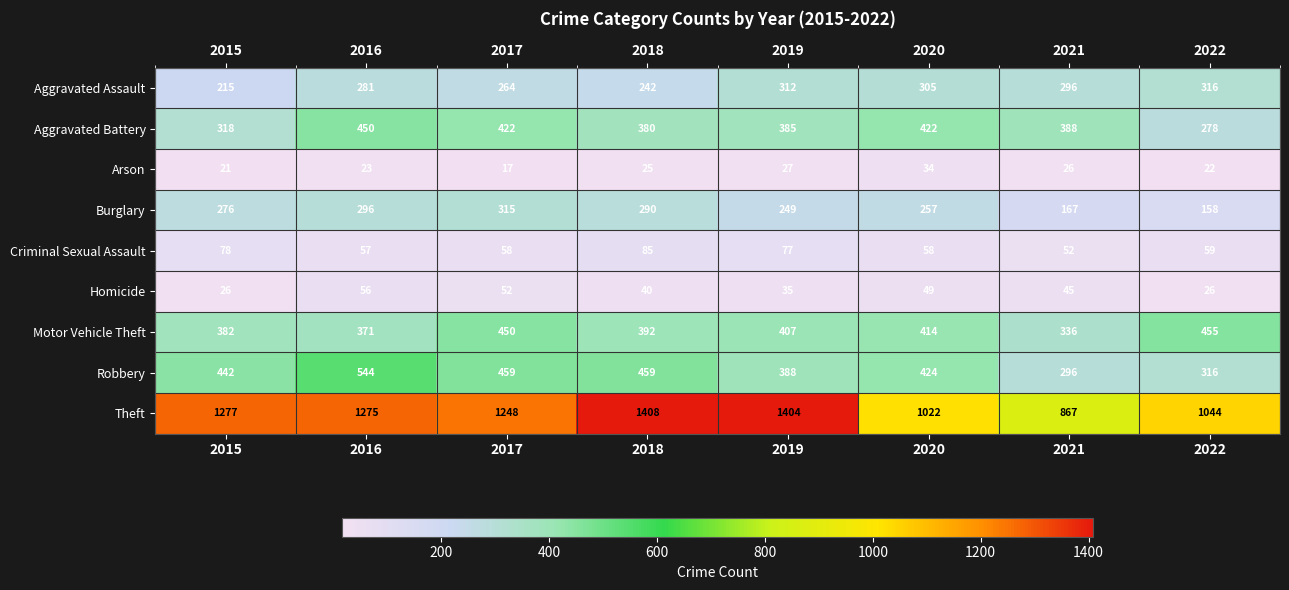

Rank the series at 2018 from lowest to highest value.

Arson, Homicide, Criminal Sexual Assault, Aggravated Assault, Burglary, Aggravated Battery, Motor Vehicle Theft, Robbery, Theft